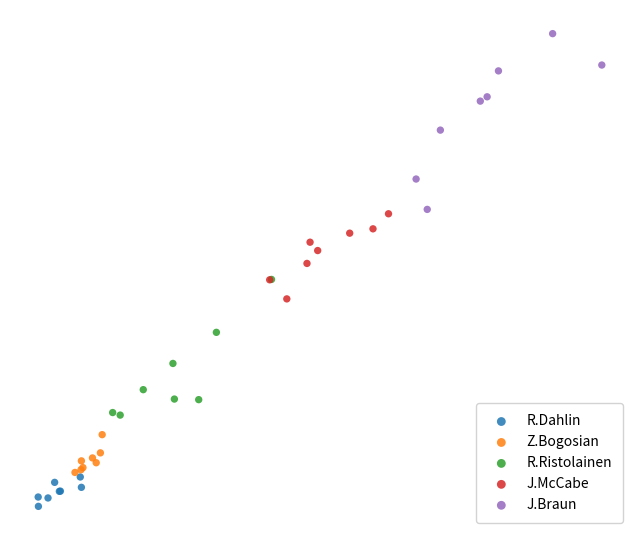

What are all the series names shown in the legend?

R.Dahlin, Z.Bogosian, R.Ristolainen, J.McCabe, J.Braun